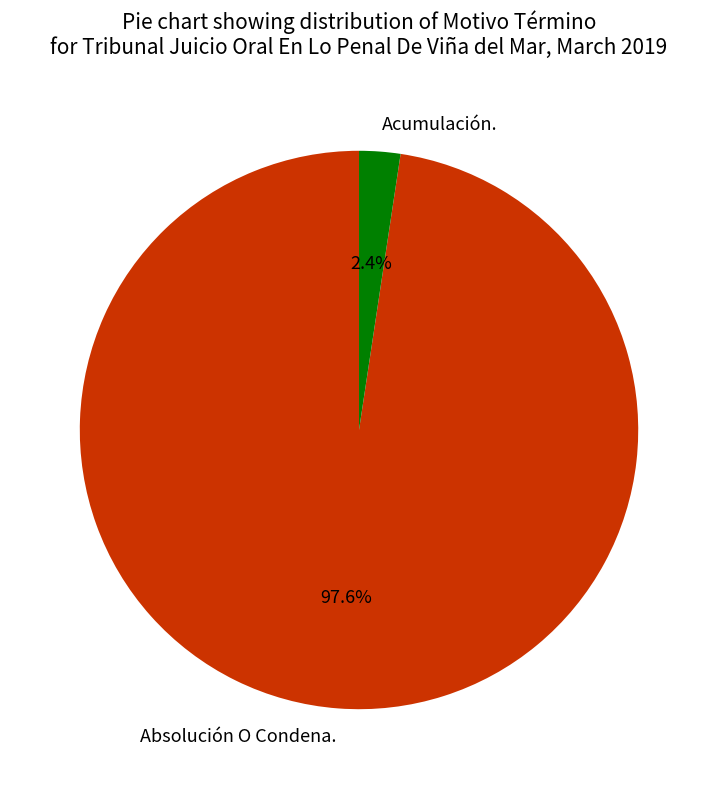

Rank the categories by value from lowest to highest.

Acumulación., Absolución O Condena.